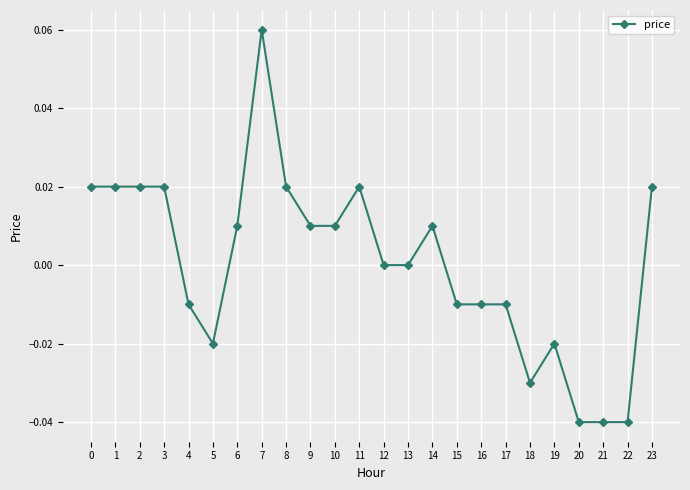

True or false: the data has more than 0 interior local peaks.

True